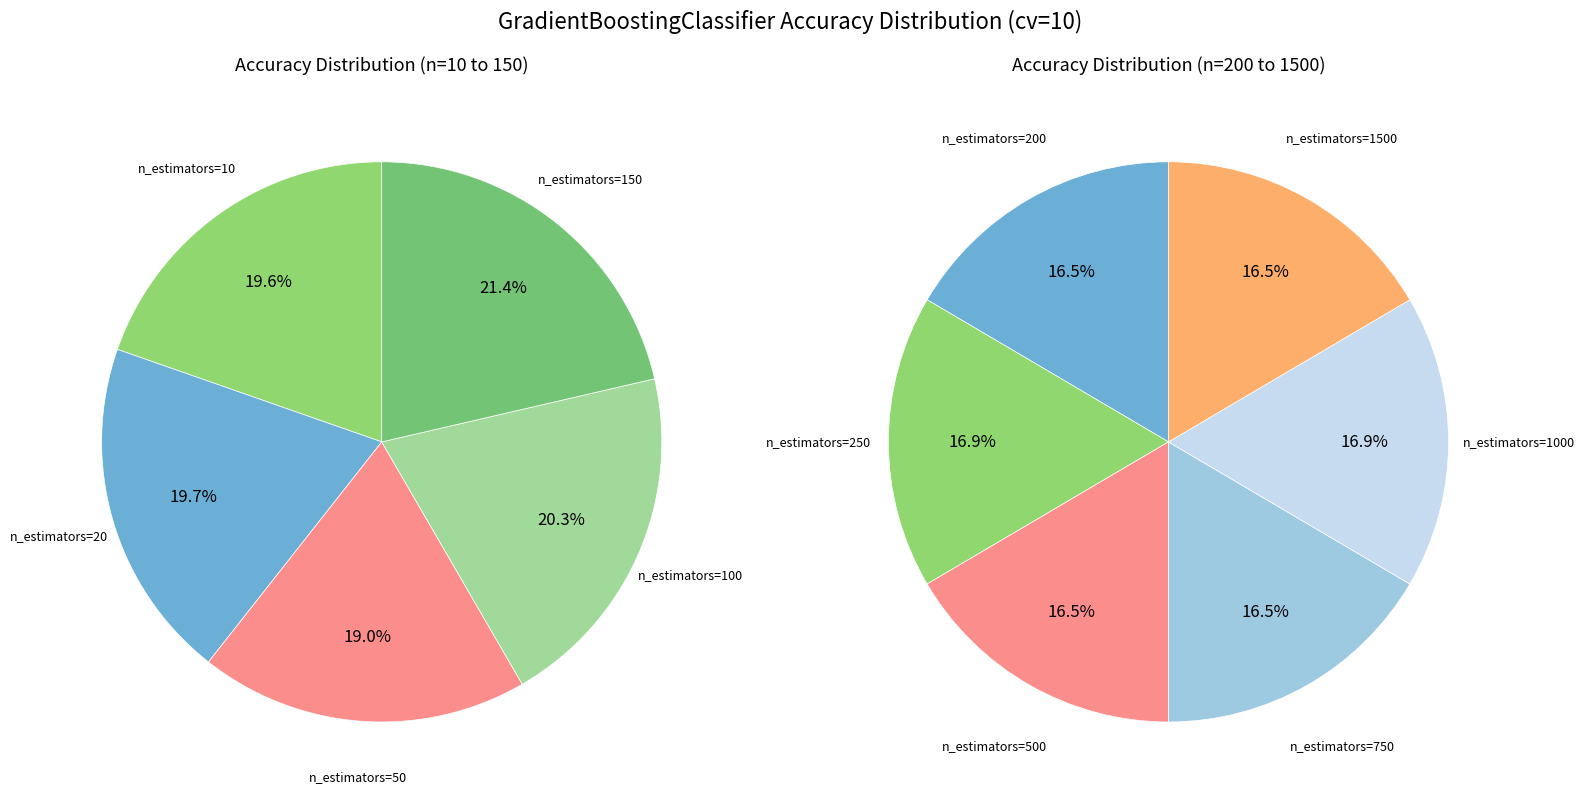

Combined, do n_estimators=150 and n_estimators=100 account for over 50%?

No